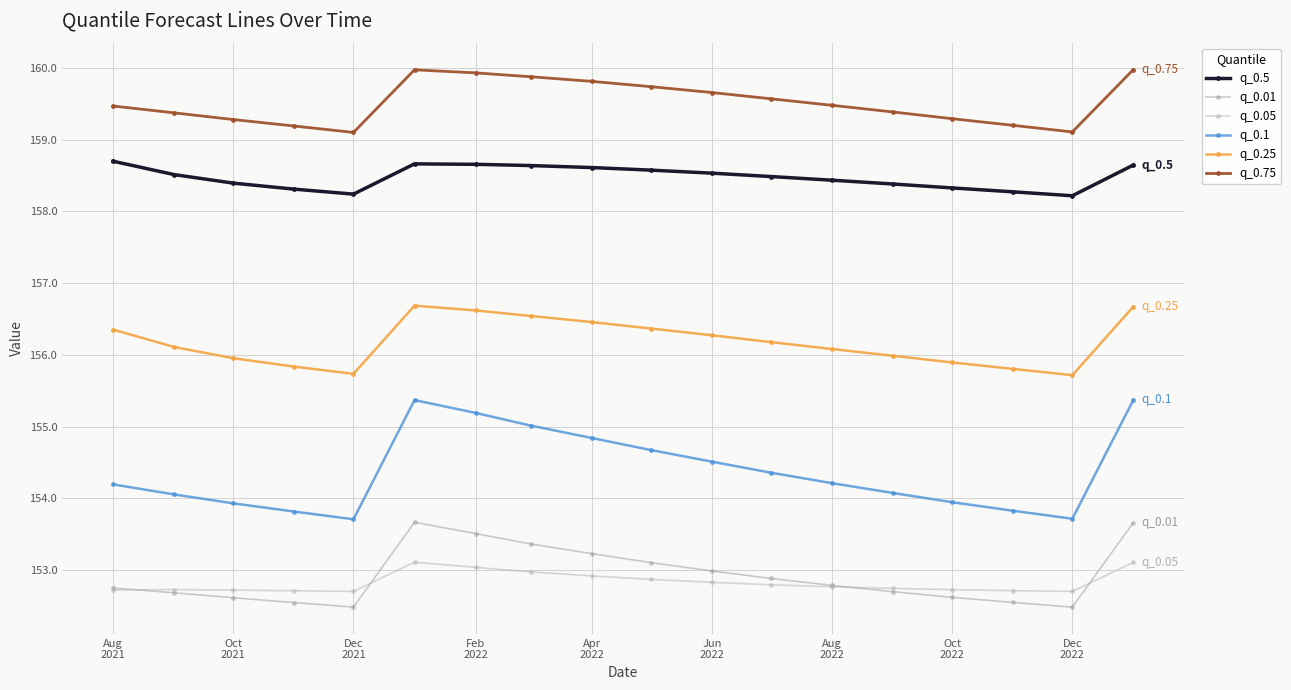

How many data points does each series have?

18